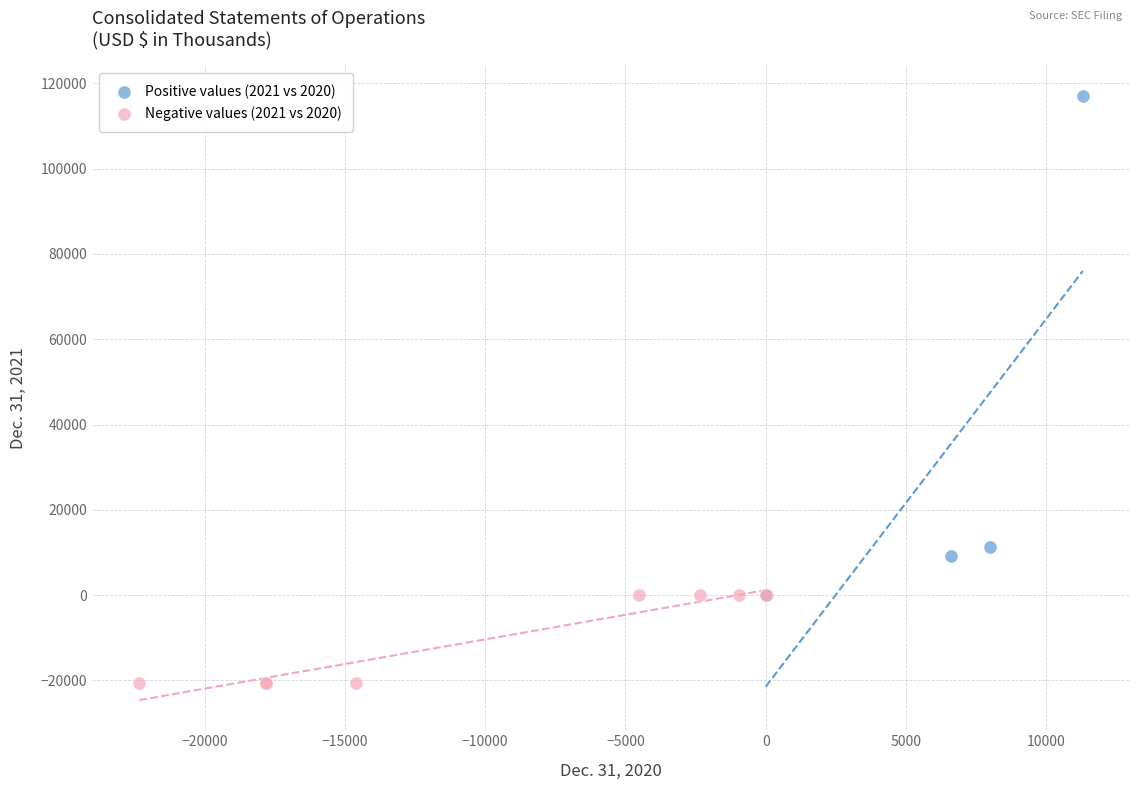

Which series contains the lowest Y value?

Negative values (2021 vs 2020)